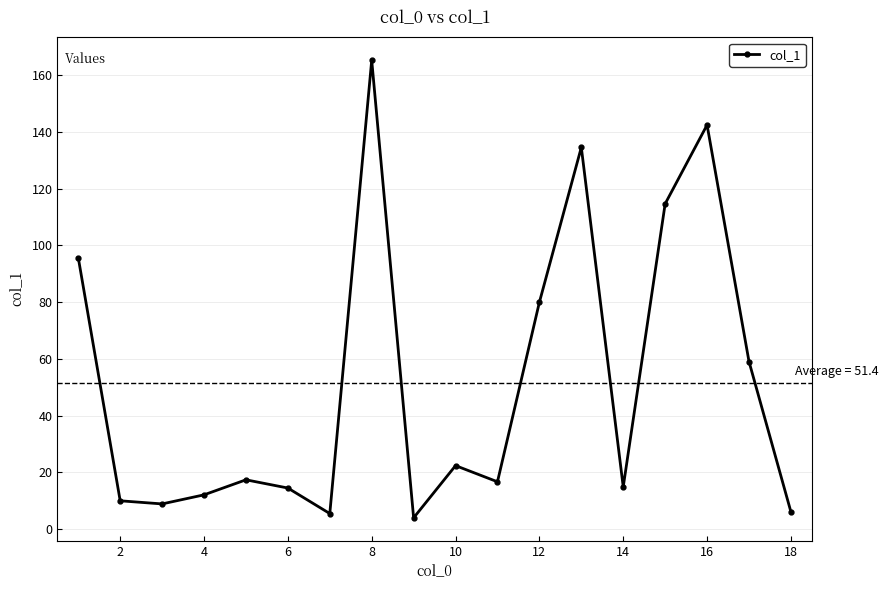

What is the difference between the second highest and minimum values?

138.5